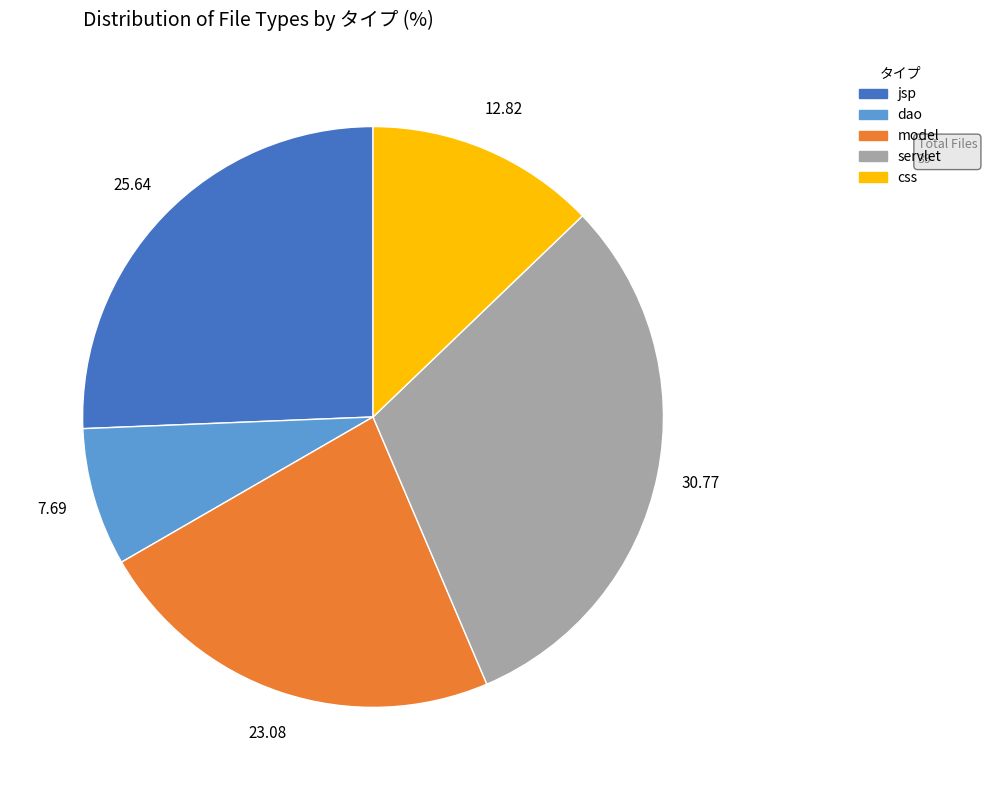

Approximately how many times larger is the value at dao compared to css?

0.6